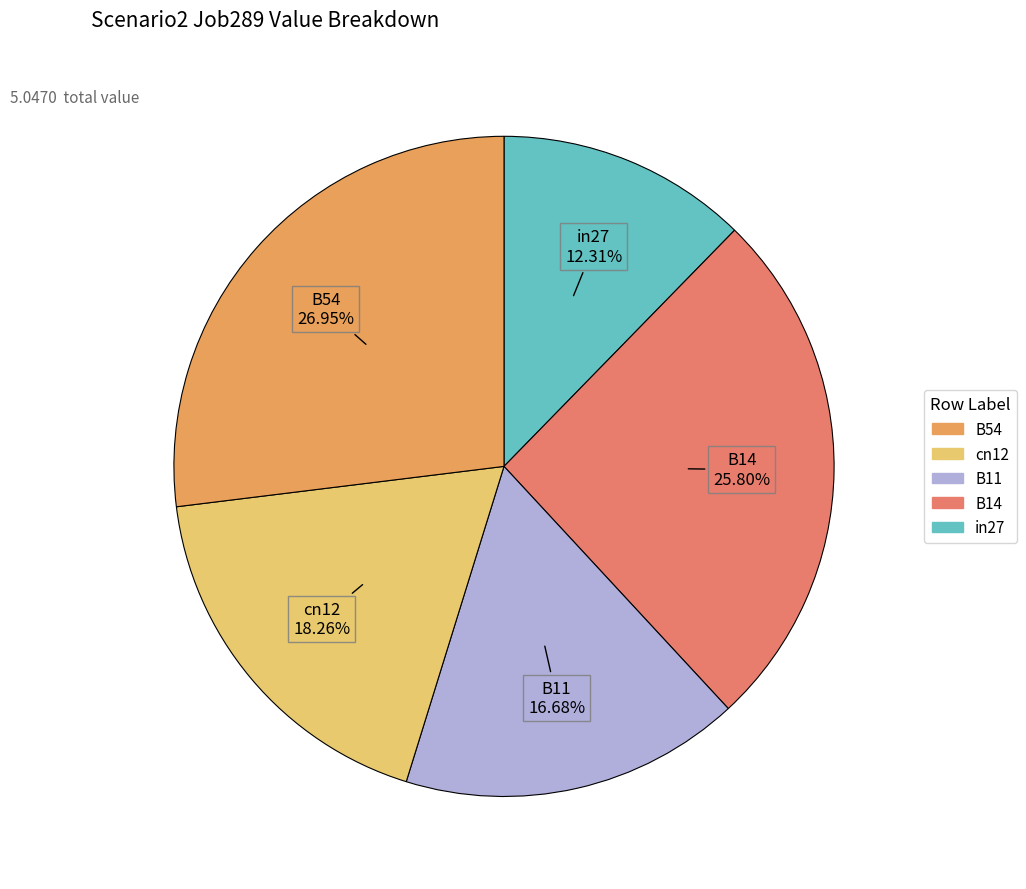

Count the number of slices in the pie.

5